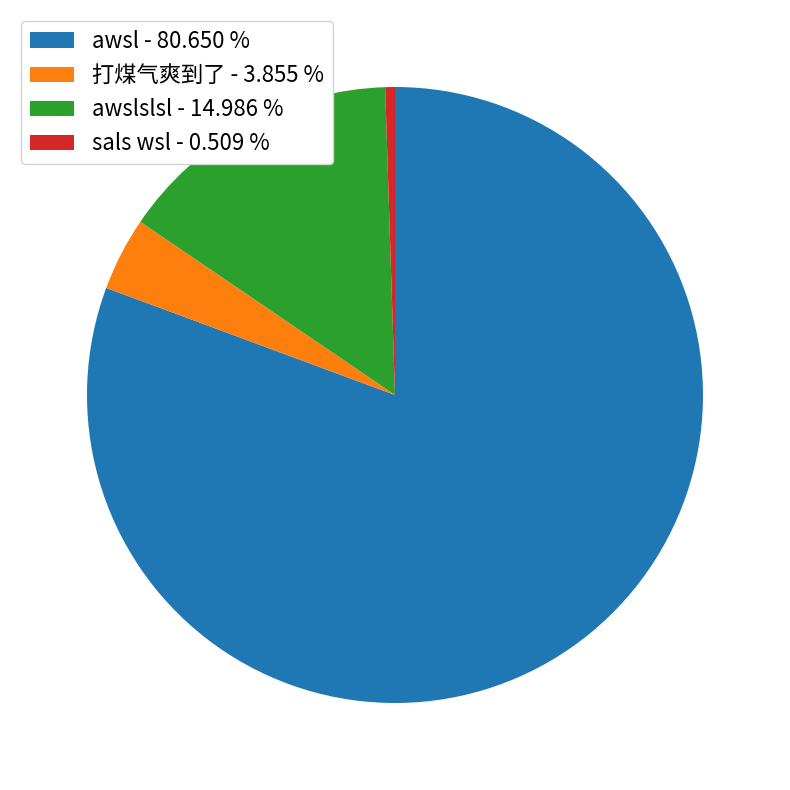

Which slice represents more than half of the pie?

awsl - 80.650 %